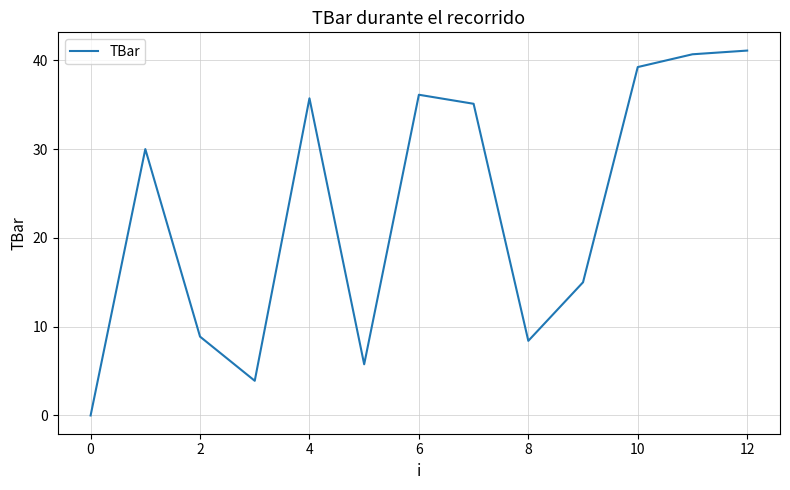

How many interior local valleys (lower than both neighbors) does the data have?

3